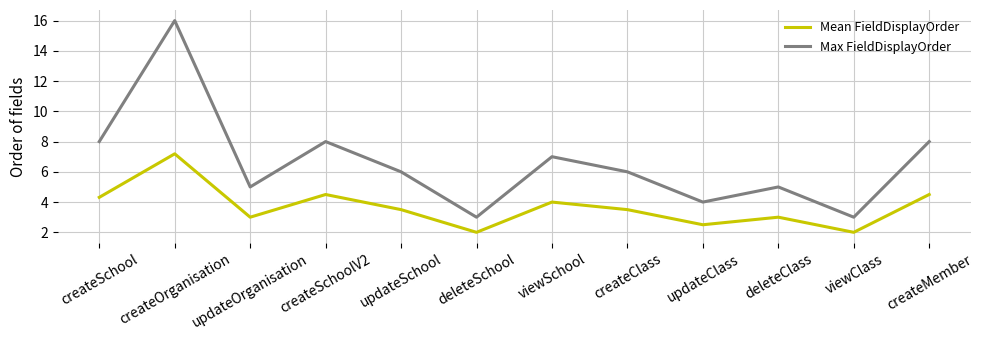

What is the average value of the Max FieldDisplayOrder series?

6.6